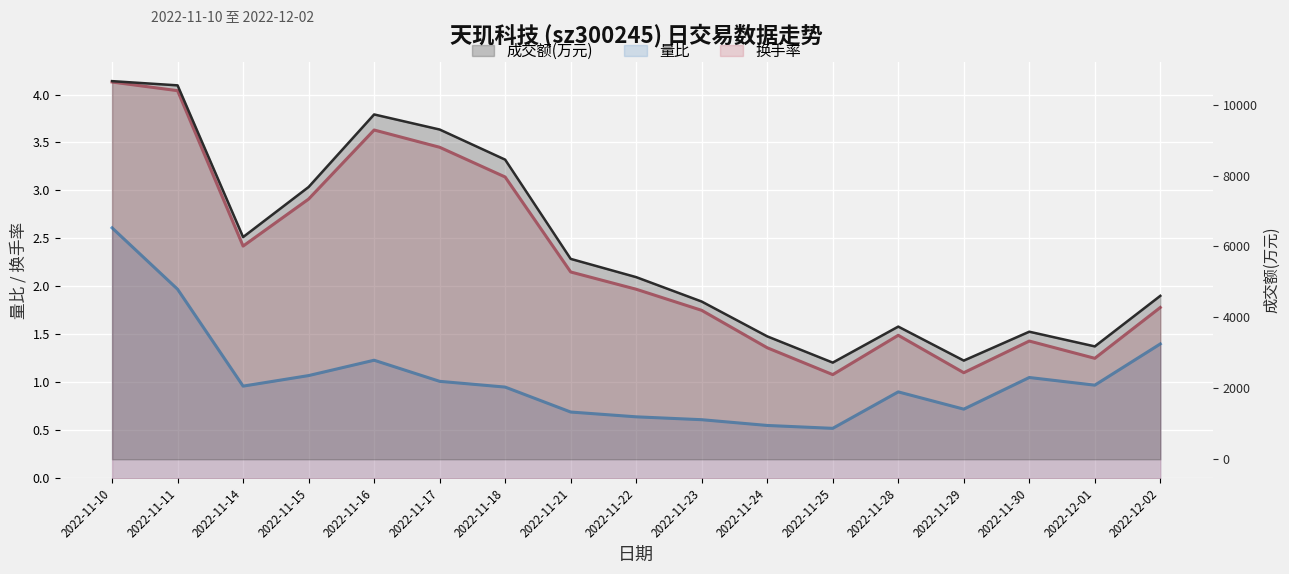

What is the difference between the second highest and minimum values in the 量比 series?

1.4